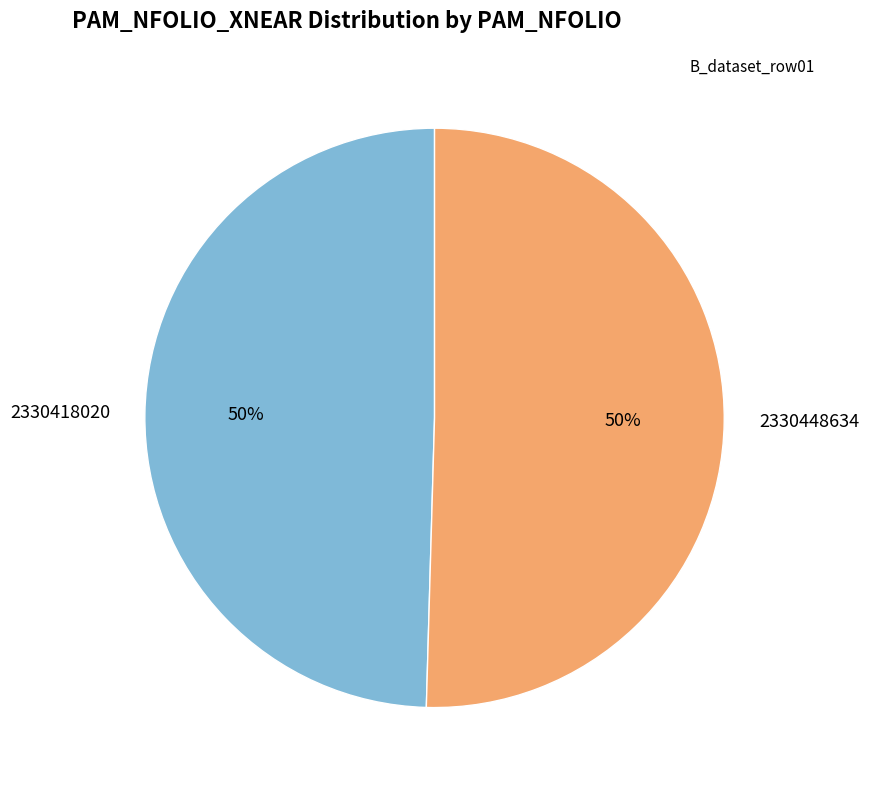

Is the sum of 2330448634 and 2330418020 greater than half?

Yes